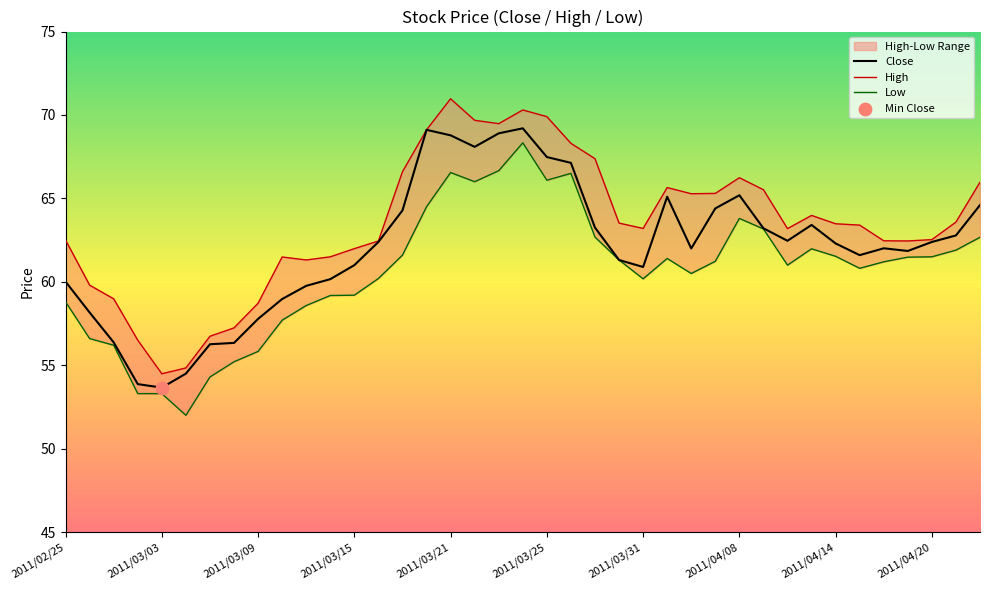

The Close series shows 14.4 at 2011/04/08. True or false?

False